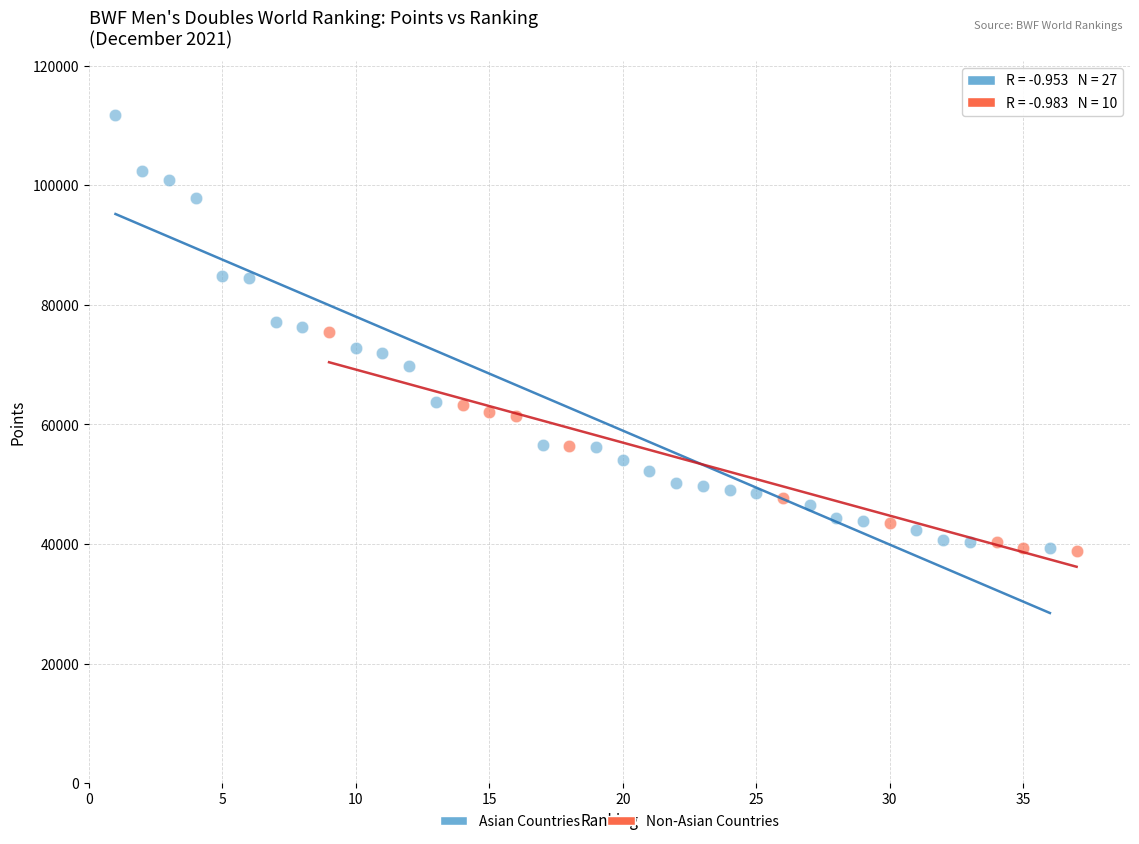

Which series has the widest spread of Y values?

Asian Countries